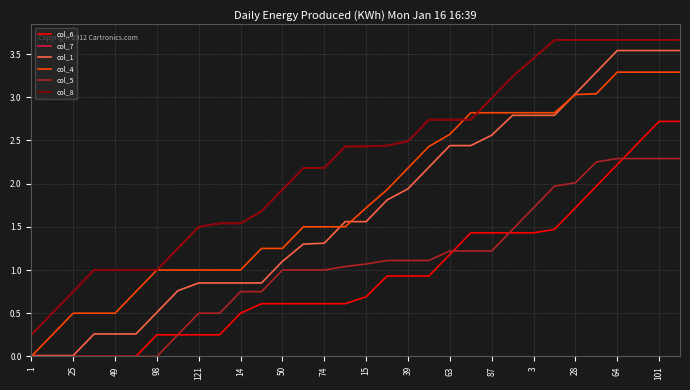

How many lines are shown in the chart?

6